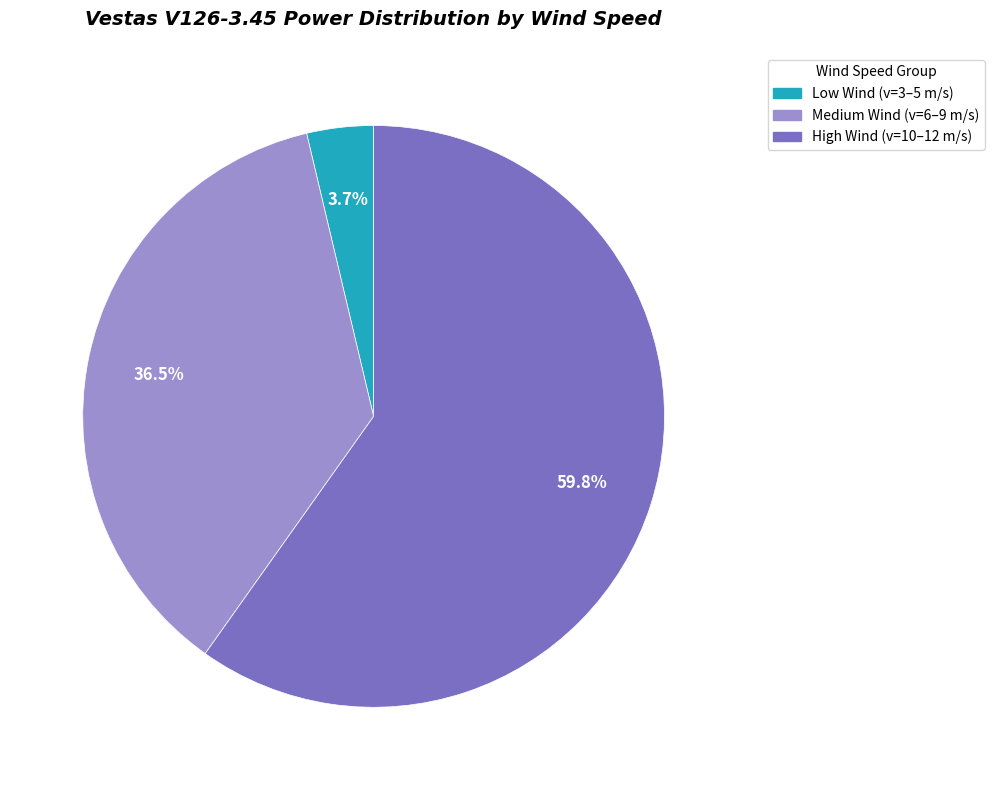

Is there any slice that represents more than half of the pie?

Yes